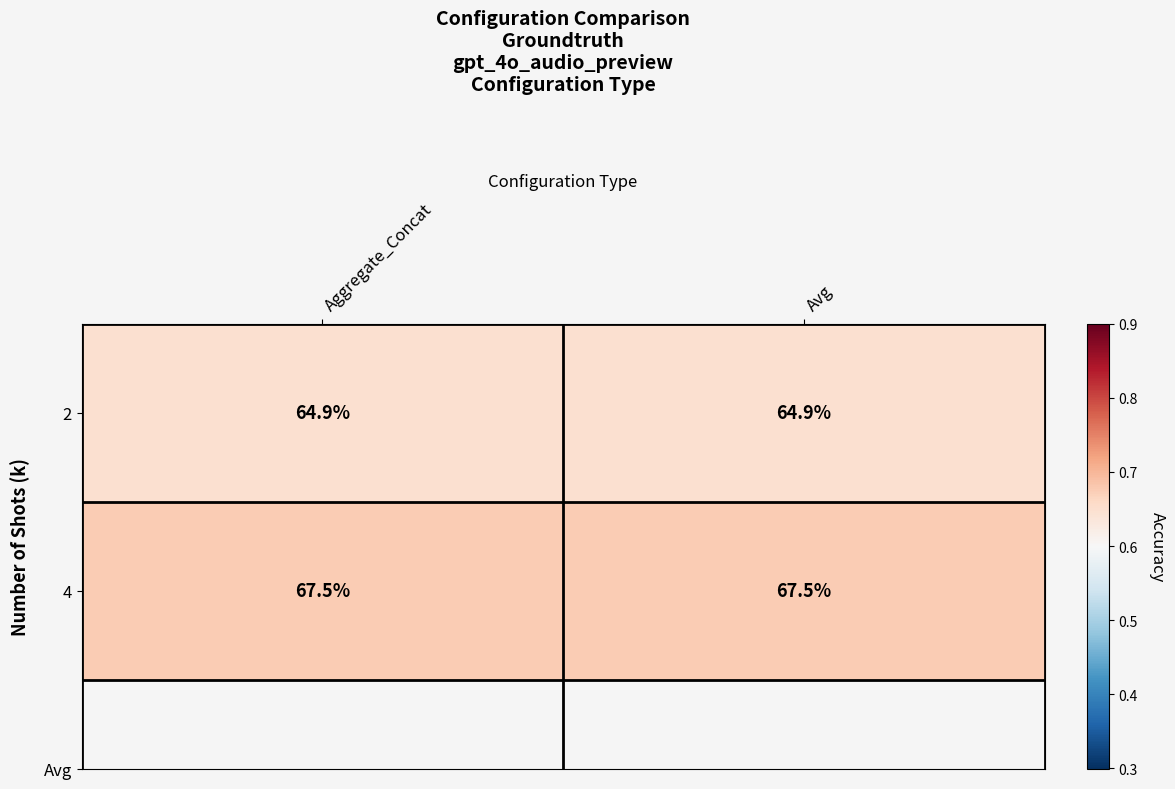

Reading right to left, extract all data points from this chart.

2: 64.9	64.9
4: 67.5	67.5